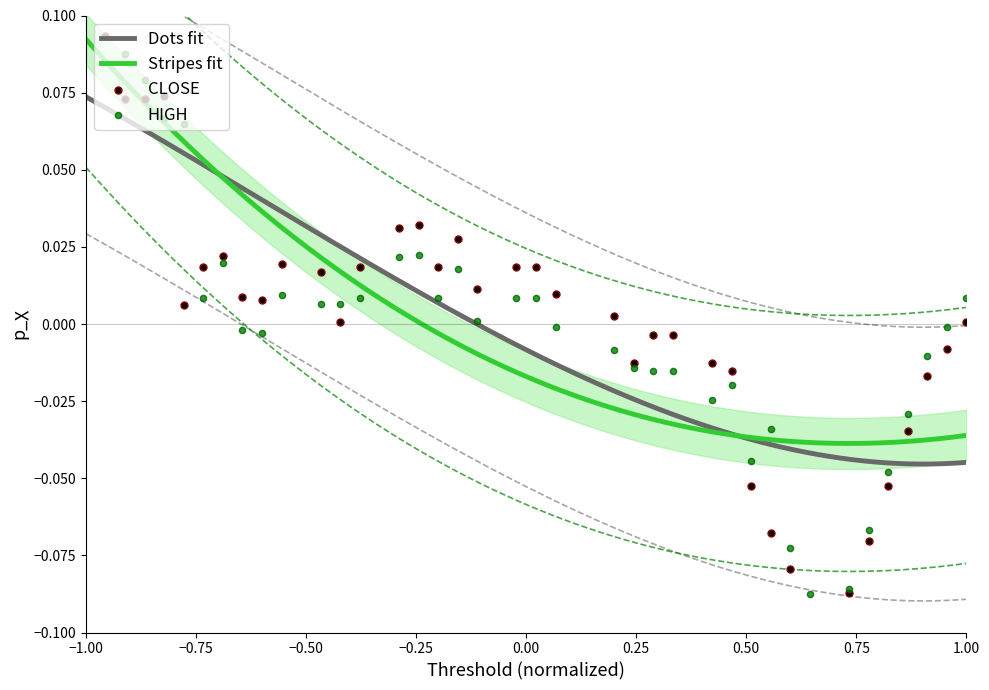

Which series has the largest Y range (max minus min)?

HIGH